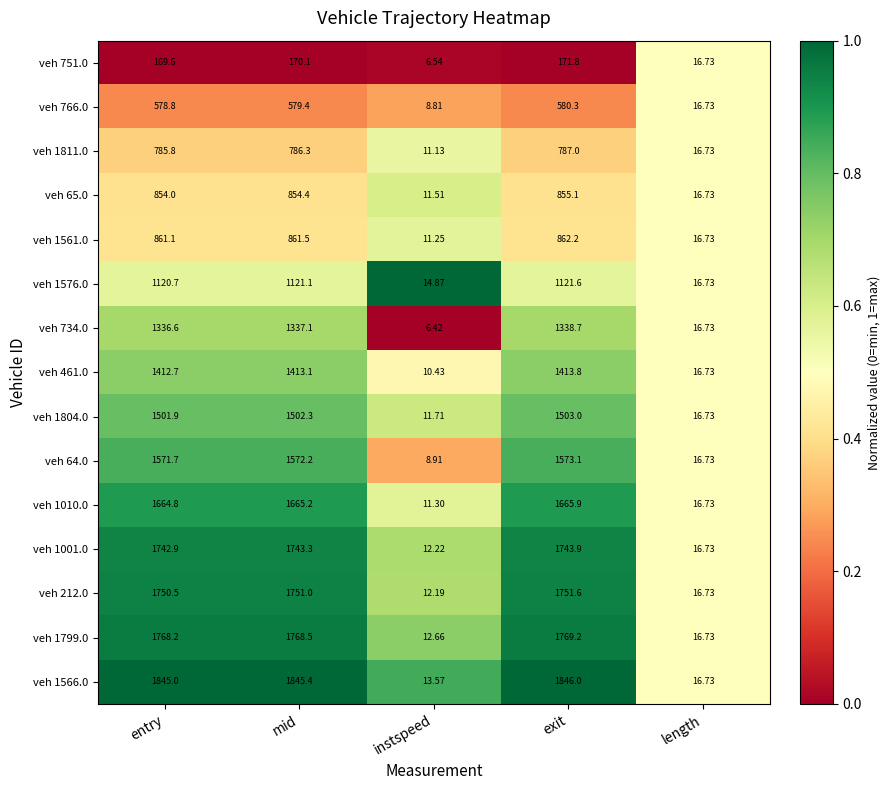

Rank the series by their maximum value, from lowest to highest.

veh 751.0, veh 766.0, veh 1811.0, veh 65.0, veh 1561.0, veh 1576.0, veh 734.0, veh 461.0, veh 1804.0, veh 64.0, veh 1010.0, veh 1001.0, veh 212.0, veh 1799.0, veh 1566.0